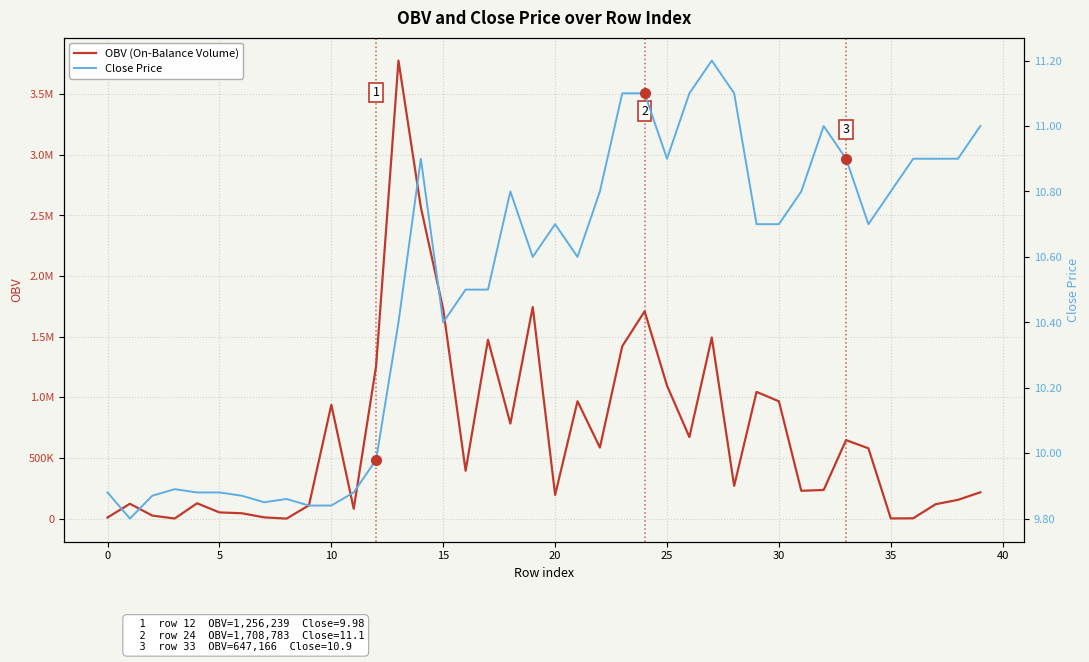

How many values in the Close Price series are below 10?

13